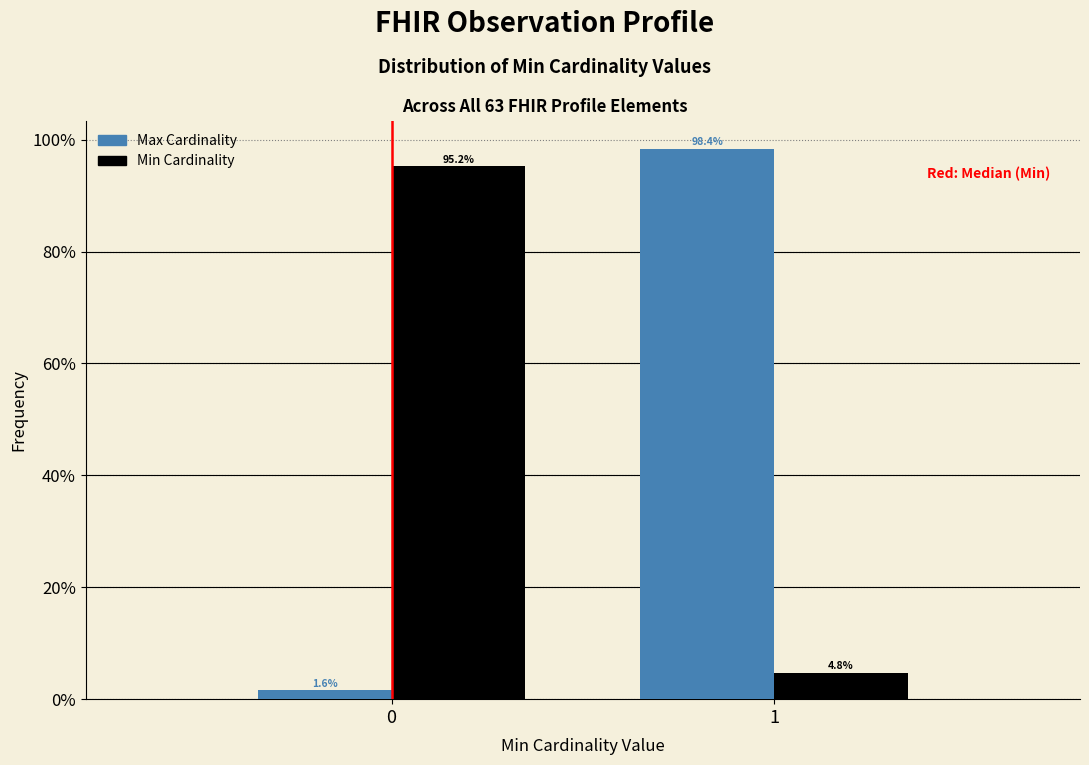

Reading left to right, extract all data points from this chart.

Max Cardinality: 0=1.6	1=98.4
Min Cardinality: 0=95.2	1=4.8